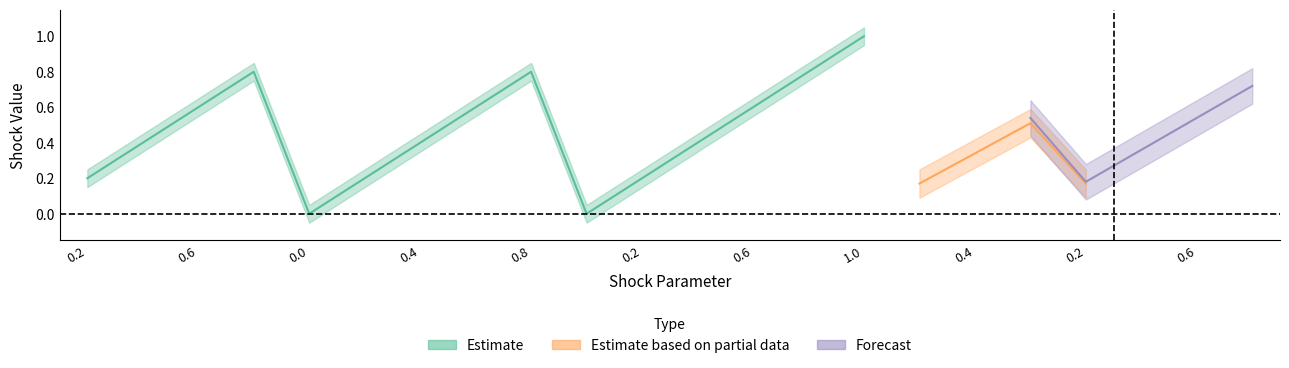

Between 19 and 21, which is larger?

21